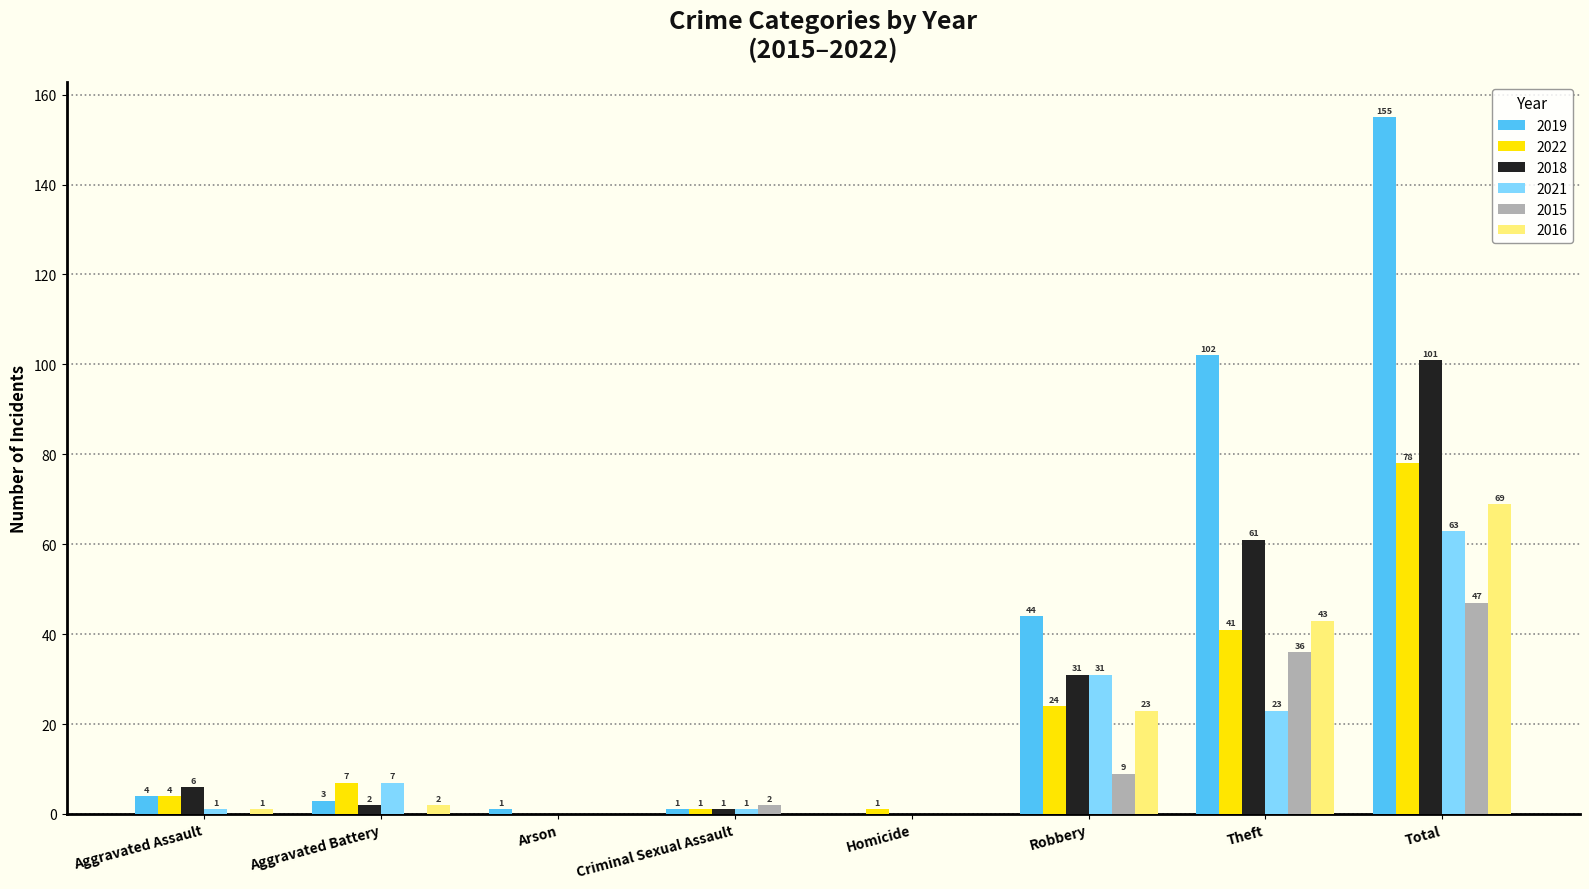

The value of 2015 at Aggravated Assault is 0. True or false?

True